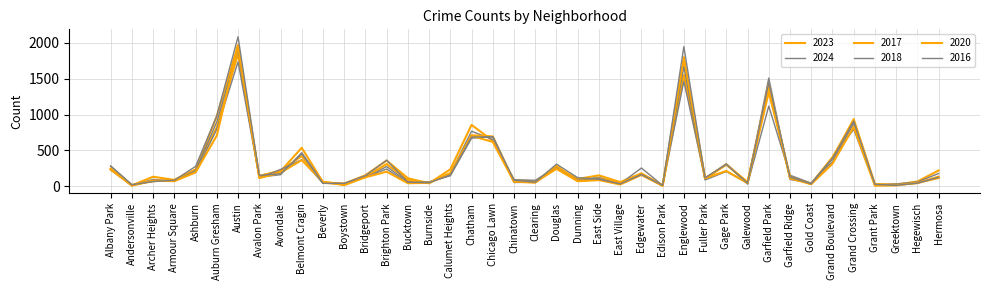

How many lines are shown in the chart?

6